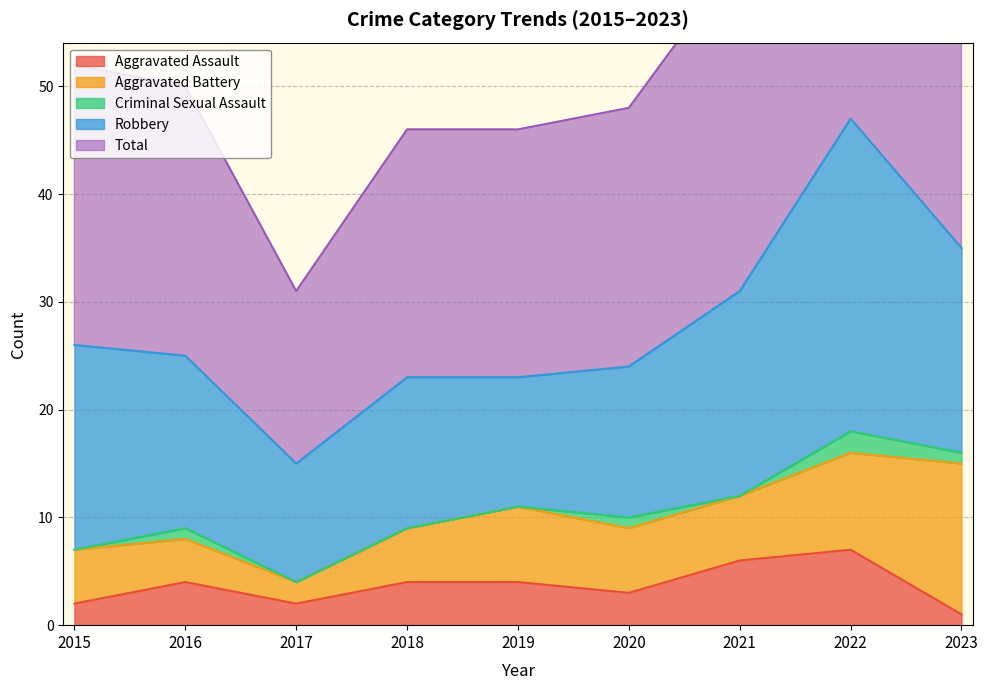

Which has a higher value, 2021 or 2019?

2021